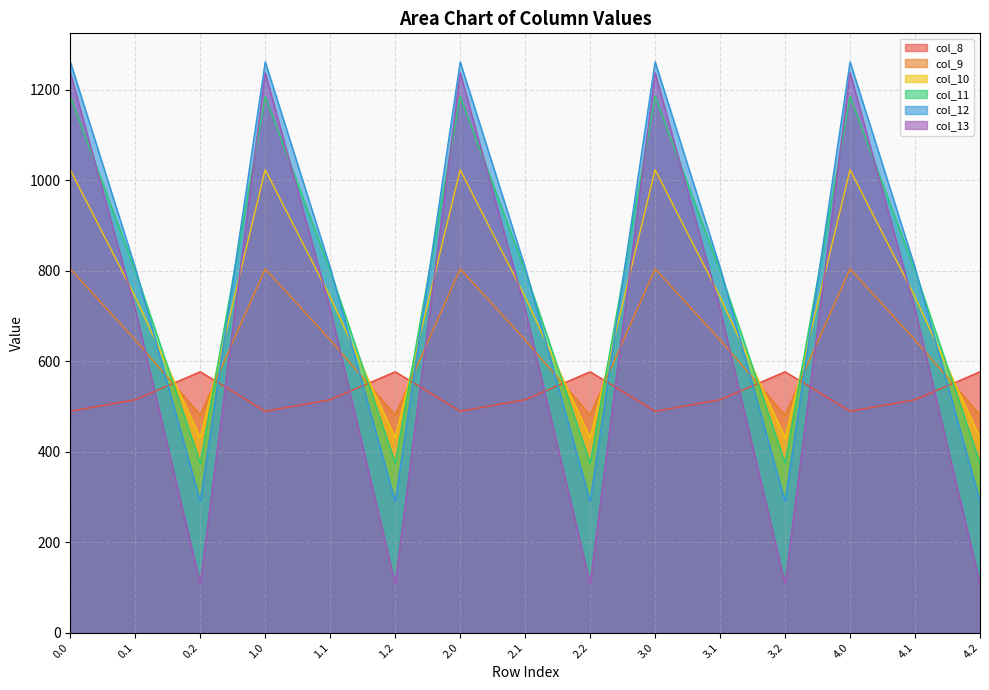

After their last crossing, which series has the higher values: col_12 or col_11?

col_11